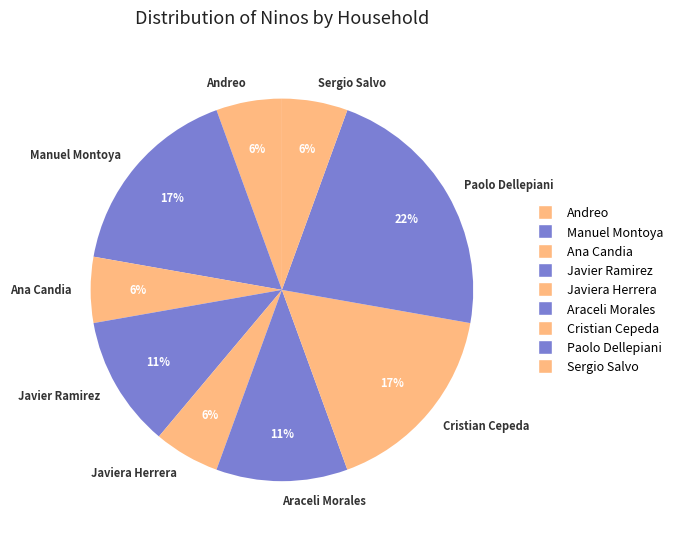

Is the sum of Andreo and Araceli Morales greater than half?

No